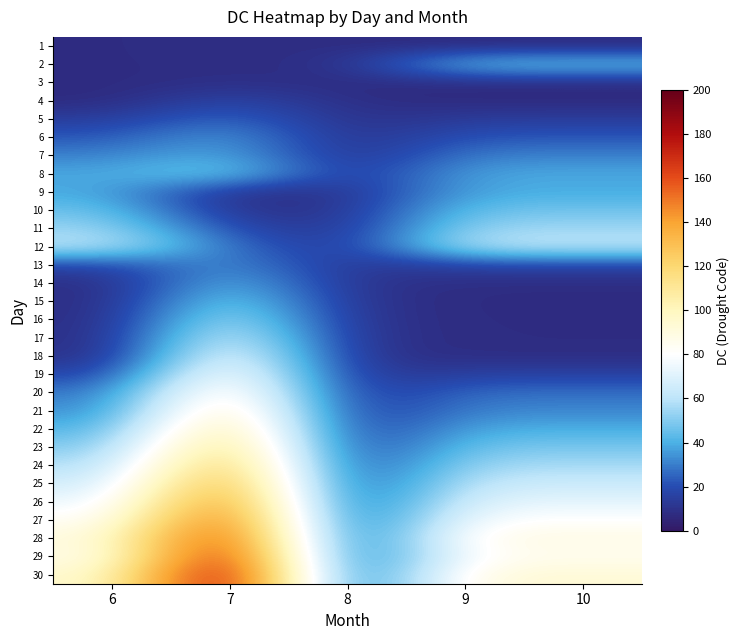

Reading left to right, what are all the values shown in this chart?

1: 6=7.6	7=8.6	8=7.6	9=7.1	10=7.1
2: 6=7.6	7=8.3	8=8.3	9=45.6	10=45.6
3: 6=7.1	7=9.2	8=7.6	9=7.1	10=7.1
4: 6=6.9	7=18.5	8=8.3	9=6.9	10=6.9
5: 6=14.2	7=27.9	8=8.6	9=14.2	10=14.2
6: 6=22.2	7=37.0	8=8.6	9=22.2	10=22.2
7: 6=30.5	7=40.4	8=8.6	9=30.5	10=30.5
8: 6=38.3	7=49.8	8=10.2	9=38.3	10=38.3
9: 6=38.8	7=9.2	8=10.2	9=38.8	10=38.8
10: 6=46.3	7=9.3	8=10.4	9=46.3	10=46.3
11: 6=54.3	7=18.3	8=10.4	9=54.3	10=54.3
12: 6=61.4	7=26.9	8=10.5	9=61.4	10=61.4
13: 6=17.0	7=35.5	8=10.5	9=17.0	10=17.0
14: 6=7.8	7=44.5	8=10.5	9=7.8	10=7.8
15: 6=7.4	7=54.0	8=10.5	9=7.4	10=7.4
16: 6=7.6	7=63.5	8=10.5	9=7.6	10=7.6
17: 6=7.8	7=73.5	8=10.5	9=7.8	10=7.8
18: 6=8.0	7=83.5	8=10.5	9=8.0	10=8.0
19: 6=16.0	7=93.5	8=10.5	9=16.0	10=16.0
20: 6=27.1	7=103.5	8=10.5	9=27.1	10=27.1
21: 6=31.6	7=113.0	8=11.0	9=31.6	10=31.6
22: 6=39.5	7=122.5	8=11.0	9=39.5	10=39.5
23: 6=47.7	7=132.0	8=11.0	9=47.7	10=47.7
24: 6=55.8	7=141.5	8=11.5	9=55.8	10=55.8
25: 6=63.8	7=151.0	8=11.5	9=63.8	10=63.8
26: 6=71.8	7=160.5	8=11.5	9=71.8	10=71.8
27: 6=80.3	7=170.0	8=11.5	9=80.3	10=80.3
28: 6=88.5	7=179.5	8=11.5	9=88.5	10=88.5
29: 6=84.4	7=189.0	8=12.0	9=84.4	10=84.4
30: 6=92.8	7=198.5	8=12.0	9=92.8	10=92.8